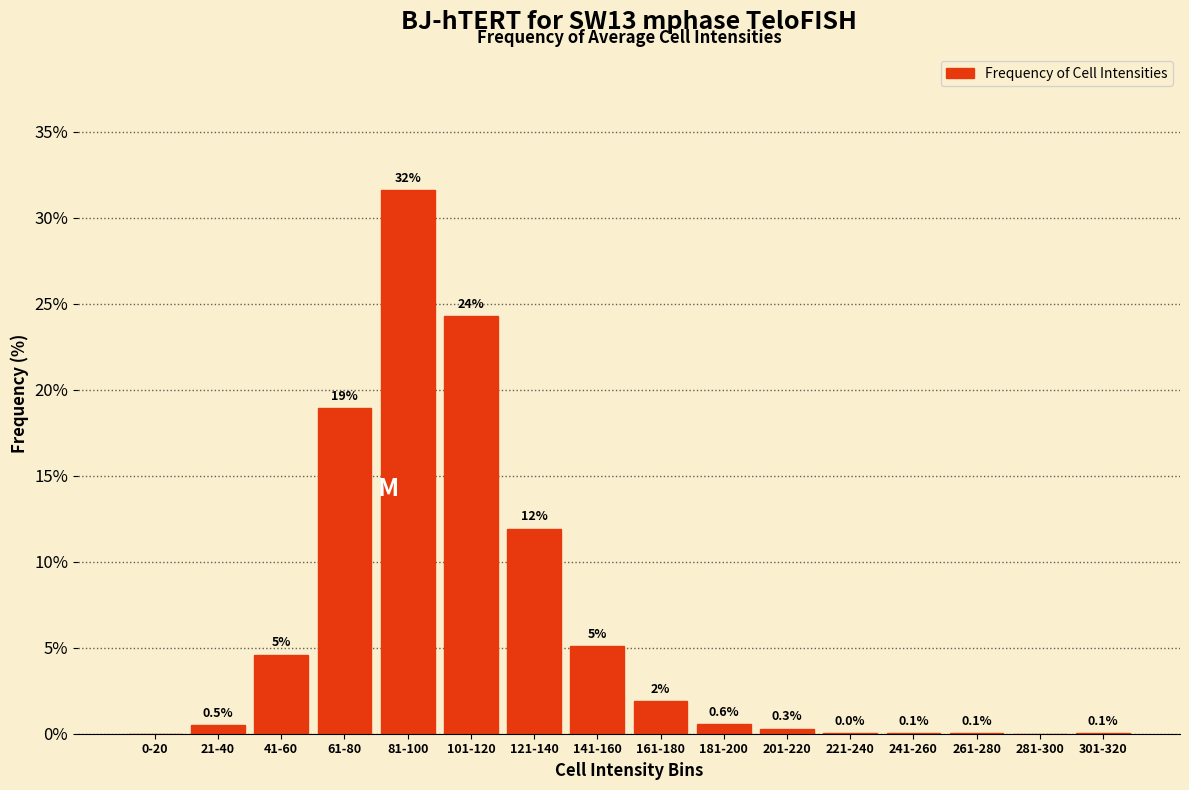

Is it true that the value at 121-140 is 17.9?

False